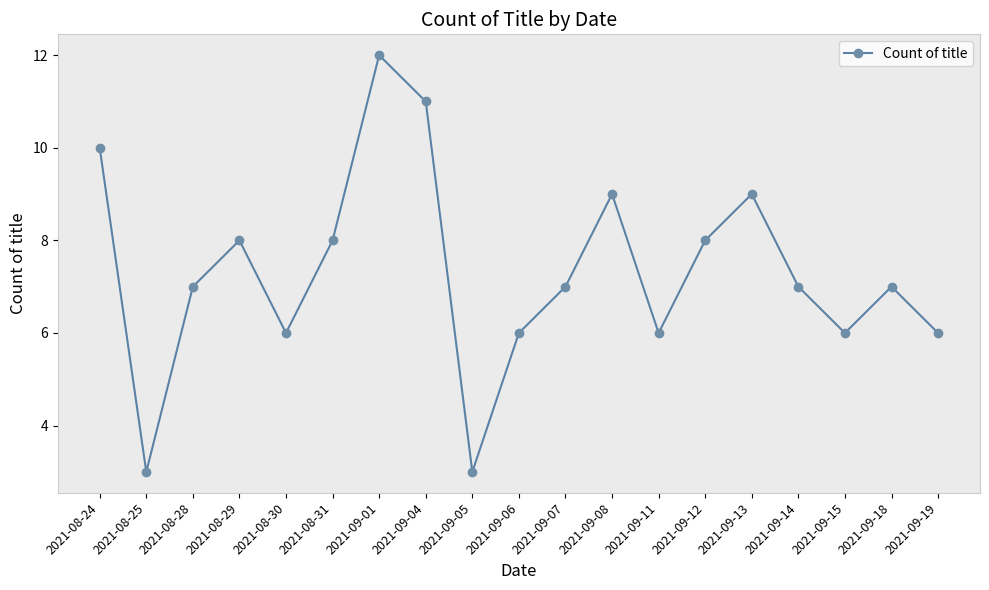

What position from the left is 2021-09-05?

9